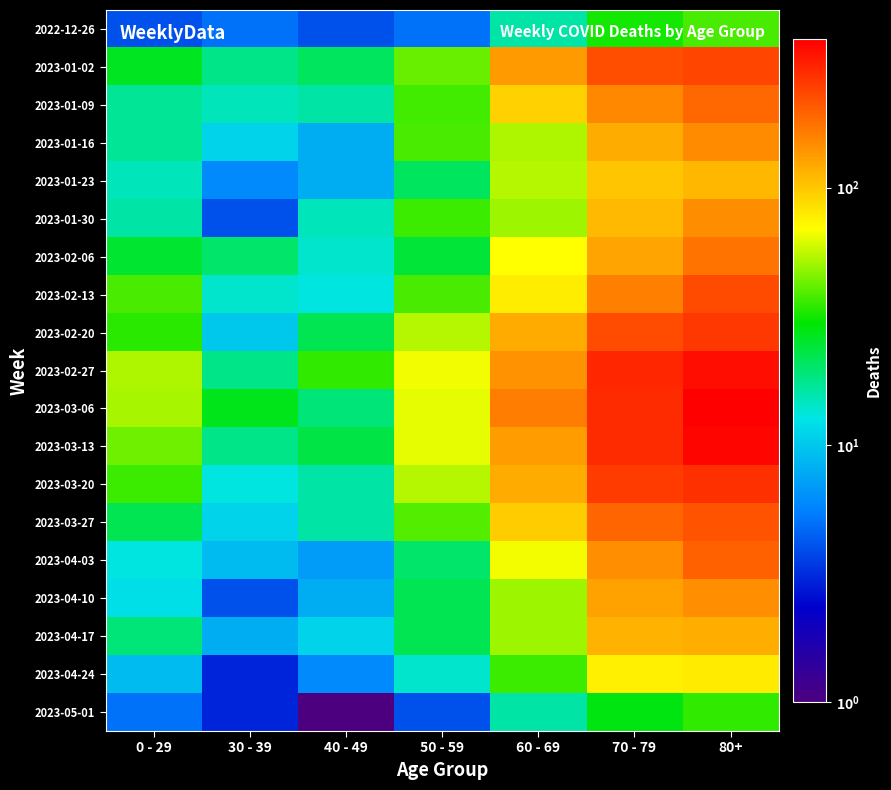

Which has a higher value, 40 - 49 or 0 - 29?

40 - 49